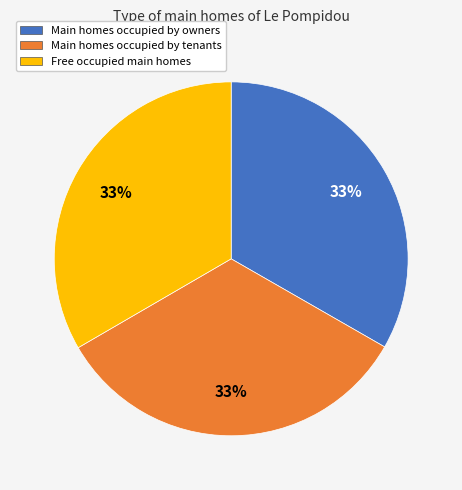

Is there a majority slice in this chart?

No